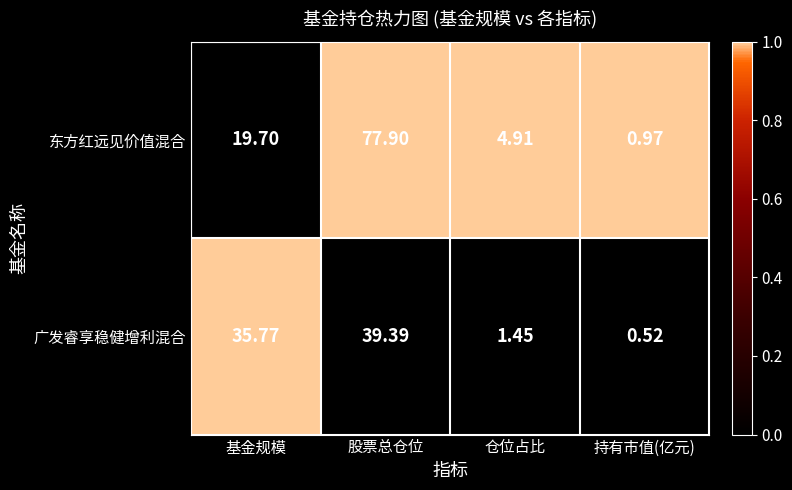

Where does the 广发睿享稳健增利混合 series first go above 35?

基金规模